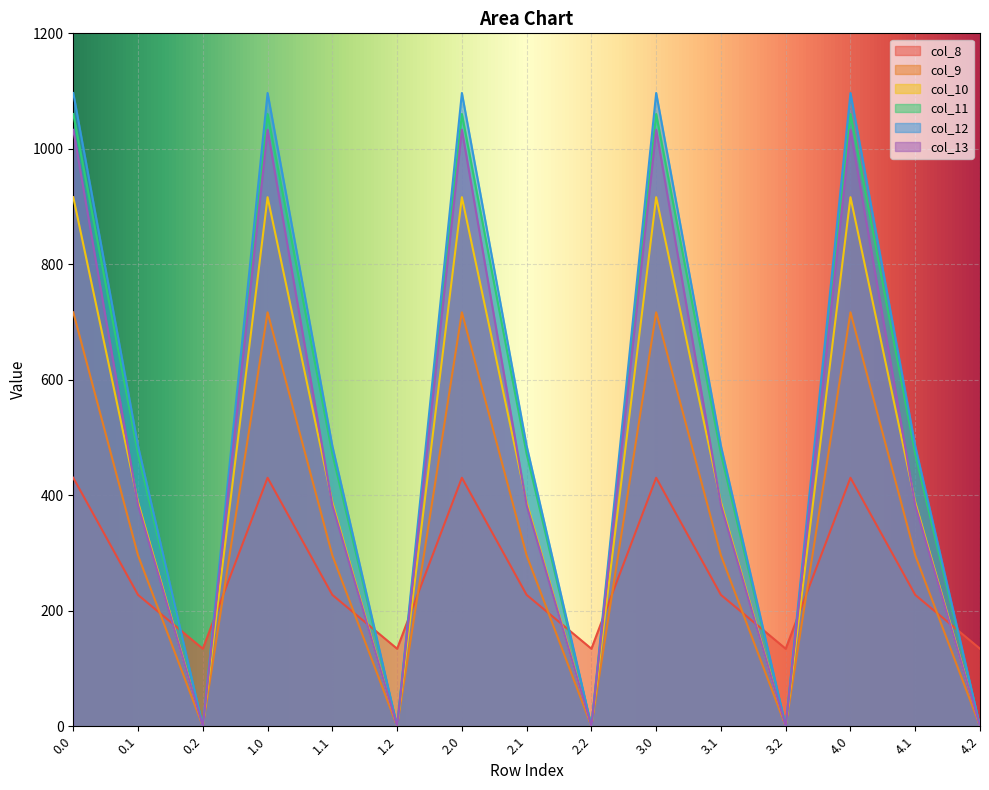

Does the chart display data point markers on the line(s)?

No